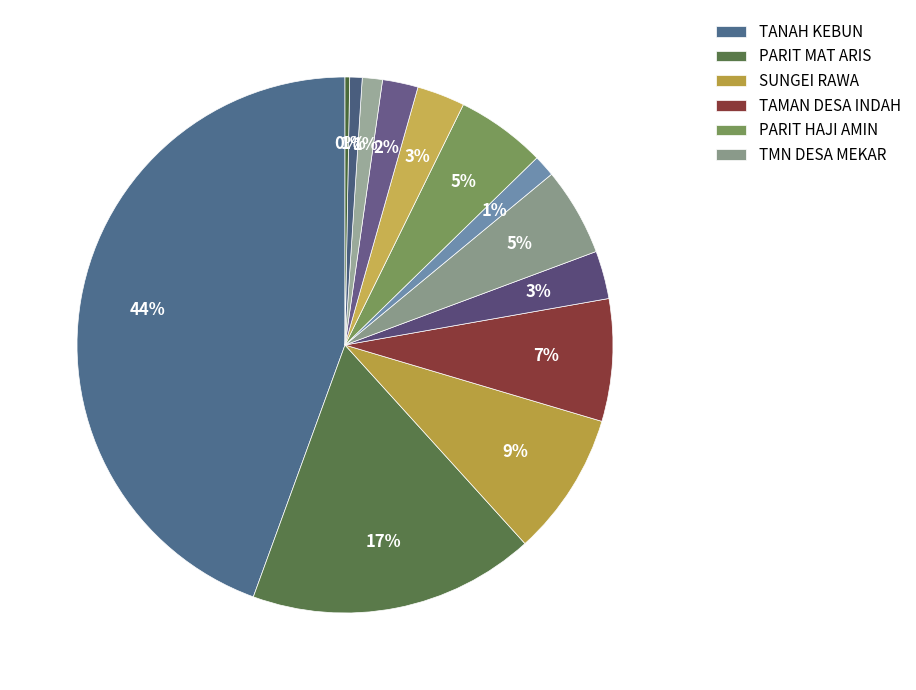

How many segments does this pie chart have?

13